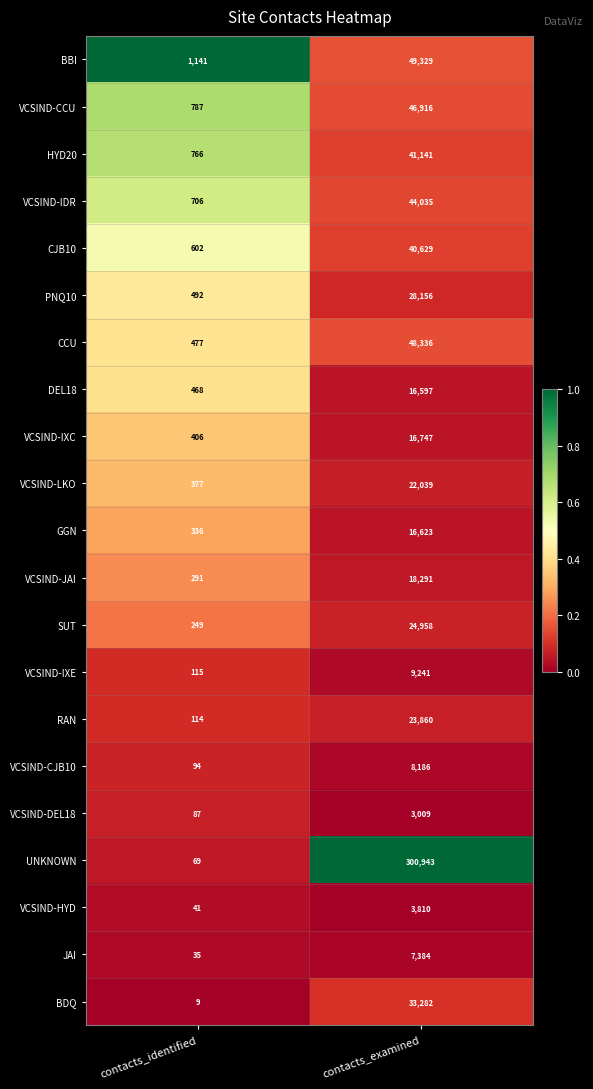

At contacts_identified, list the series in order from largest to smallest.

BBI, VCSIND-CCU, HYD20, VCSIND-IDR, CJB10, PNQ10, CCU, DEL18, VCSIND-IXC, VCSIND-LKO, GGN, VCSIND-JAI, SUT, VCSIND-IXE, RAN, VCSIND-CJB10, VCSIND-DEL18, UNKNOWN, VCSIND-HYD, JAI, BDQ